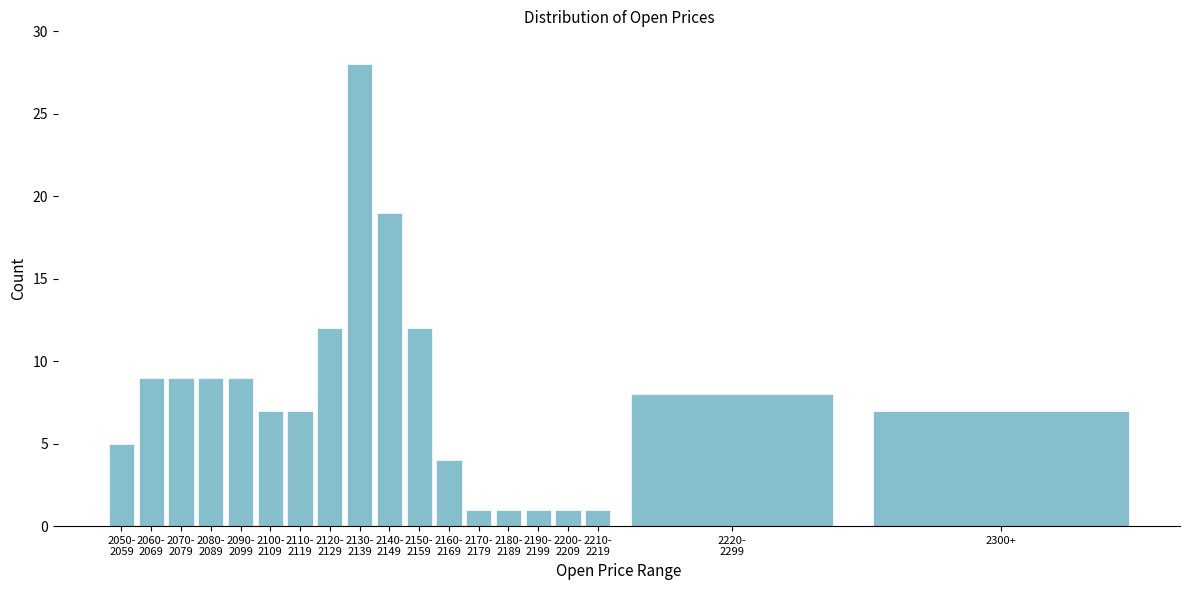

Reading left to right, transcribe all the data shown in this chart.

5	9	9	9	9	7	7	12	28	19	12	4	1	1	1	1	1	8	7